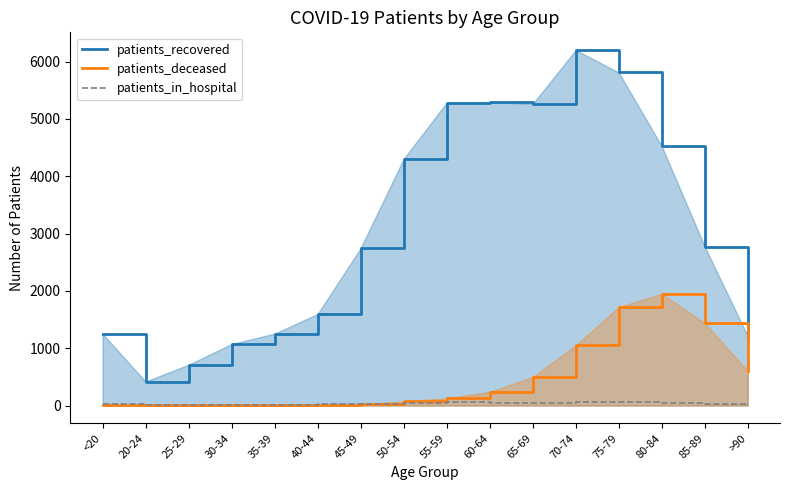

Between <20 and 70-74, which series saw the biggest shift?

patients_recovered